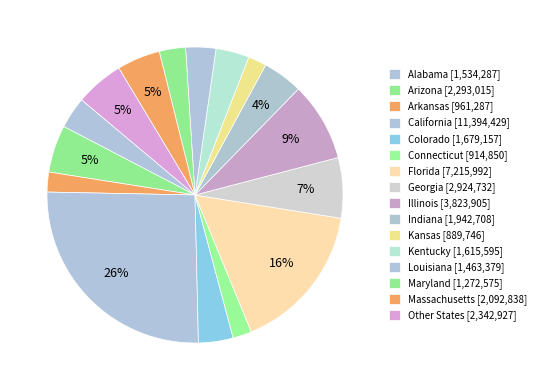

How many segments does this pie chart have?

16